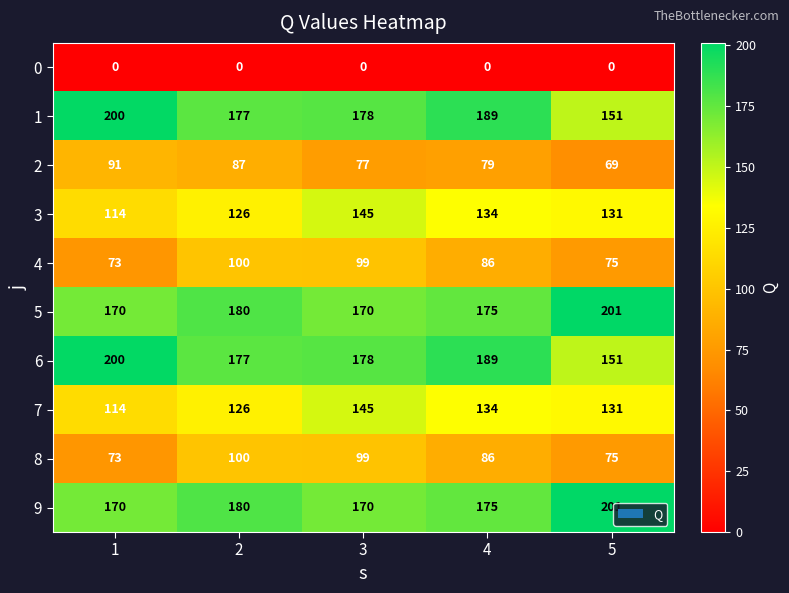

Count the number of data series in this chart.

10